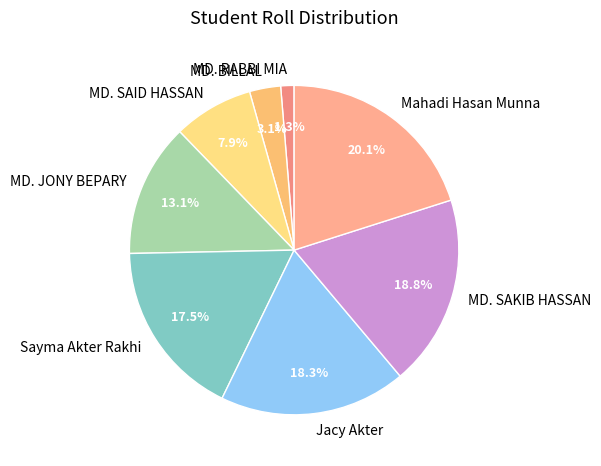

Which slice is the largest?

Mahadi Hasan Munna